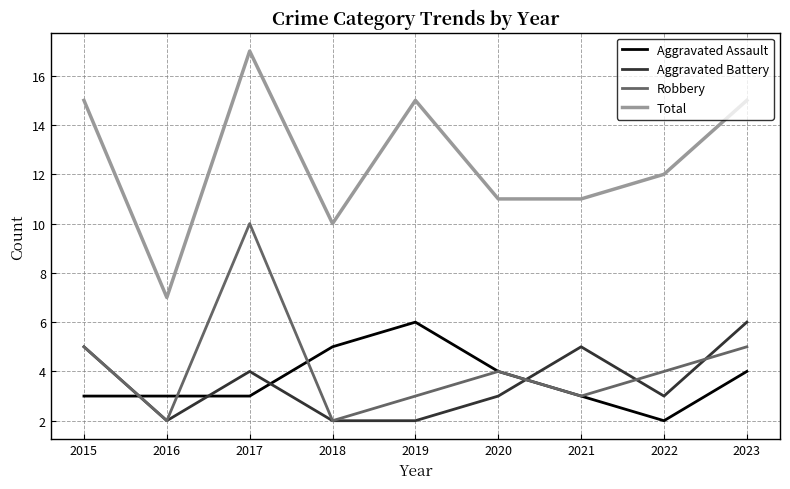

What is the highest value of the Total series?

17